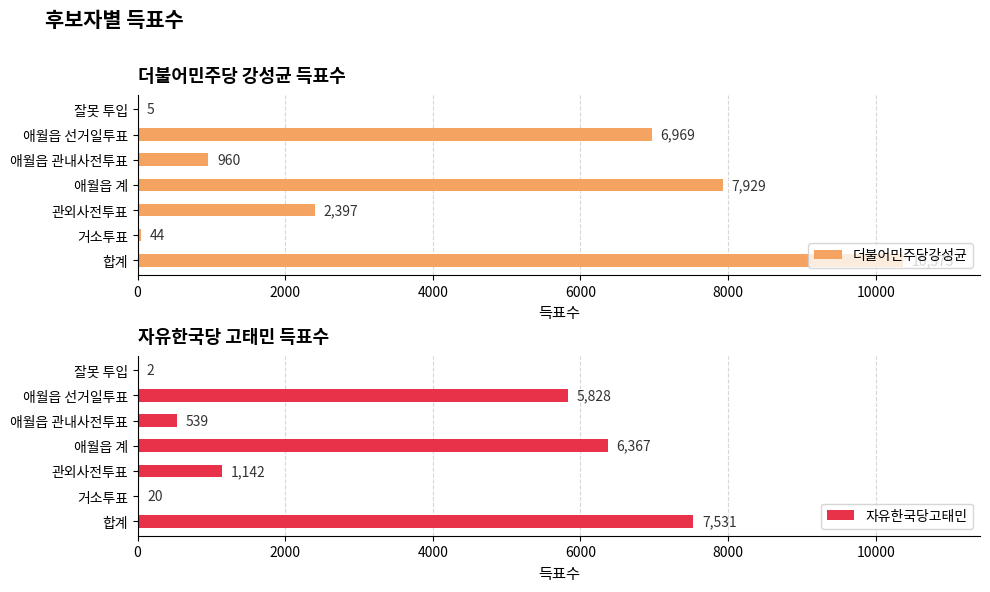

Which series has the largest total across all categories?

더불어민주당강성균